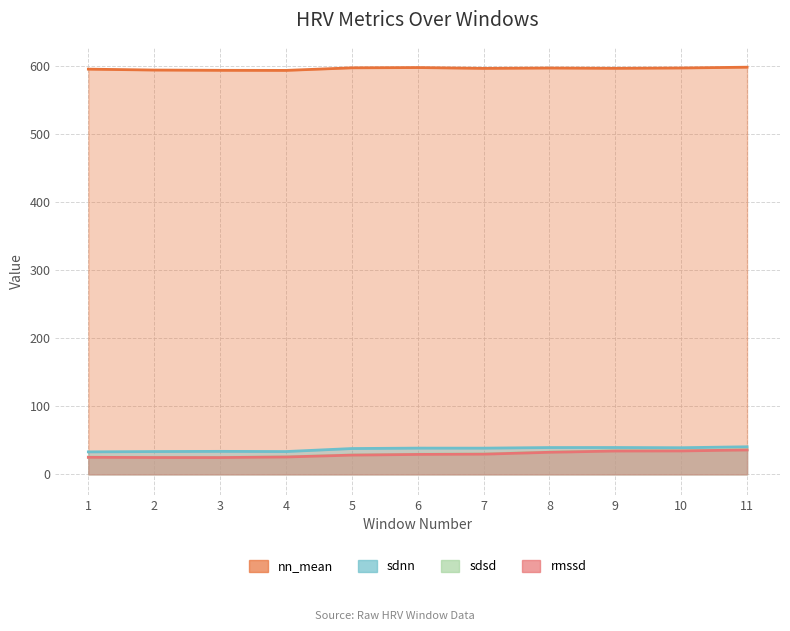

Rank the series at 2 from highest to lowest value.

nn_mean, sdnn, sdsd, rmssd